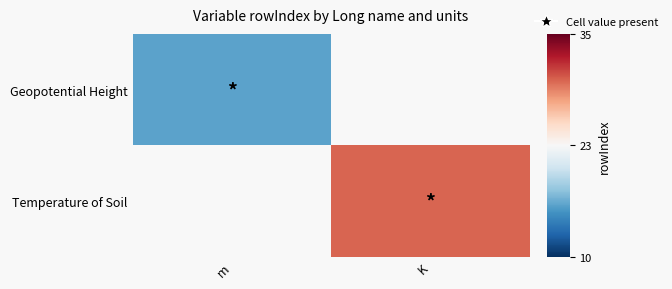

Is it true that Geopotential Height equals 16.0 at m?

True